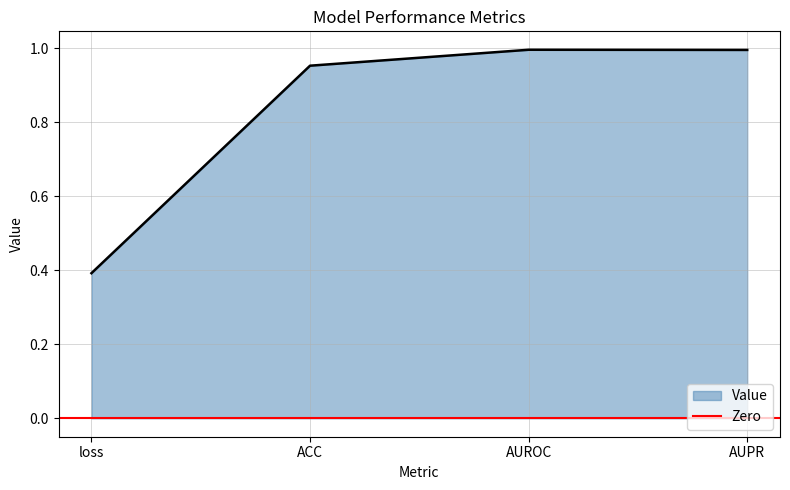

Does the chart have visible grid lines?

Yes